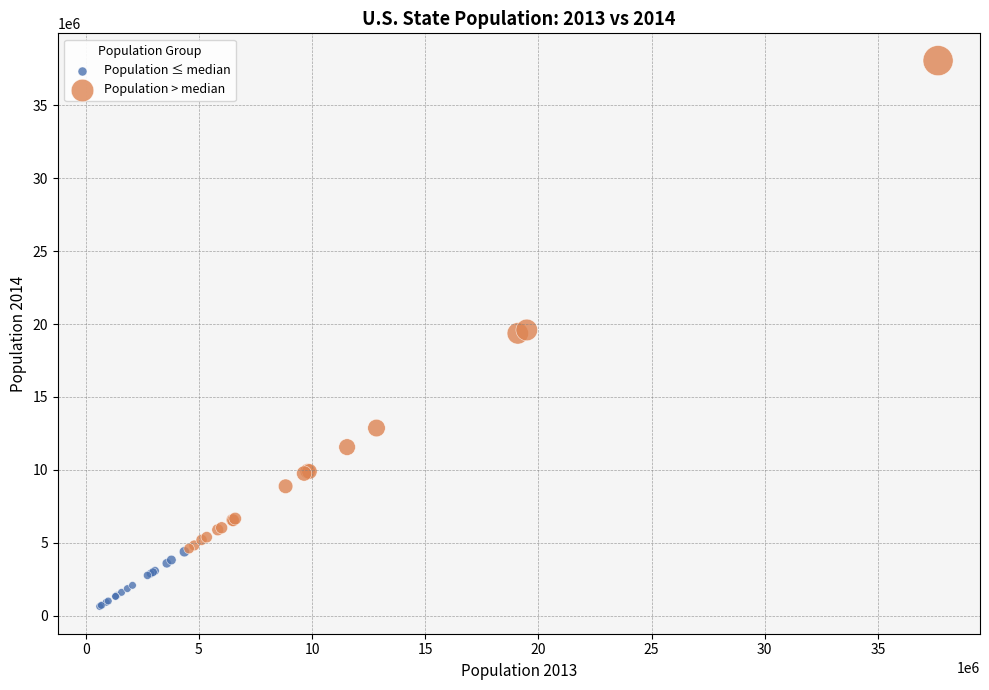

Which series has the largest Y range (max minus min)?

Population > median